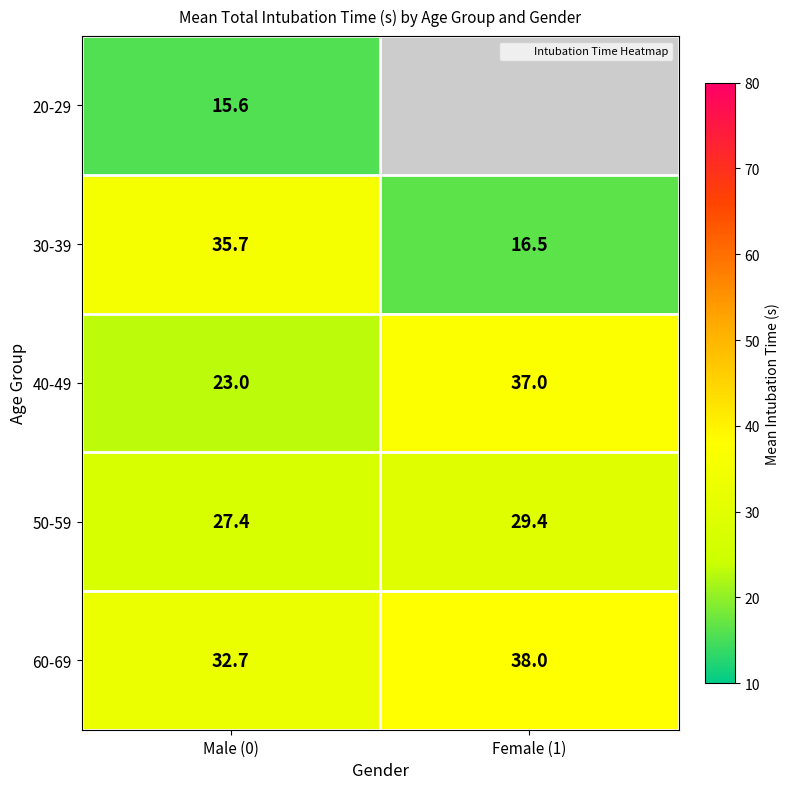

Is it true that 50-59 equals 29.4 at Female (1)?

True